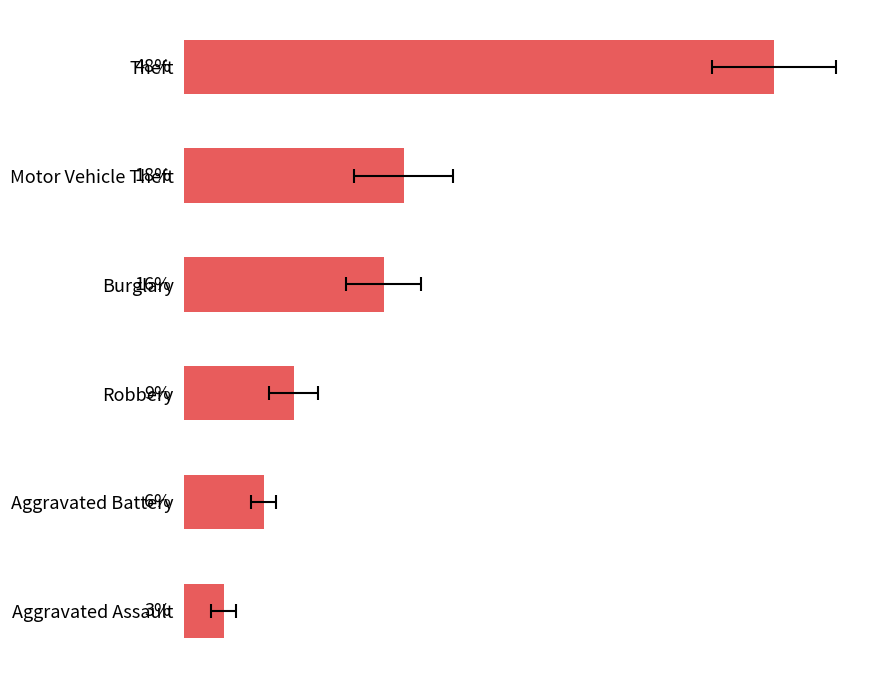

True or false: the data shows 17.7 at Motor Vehicle Theft.

True